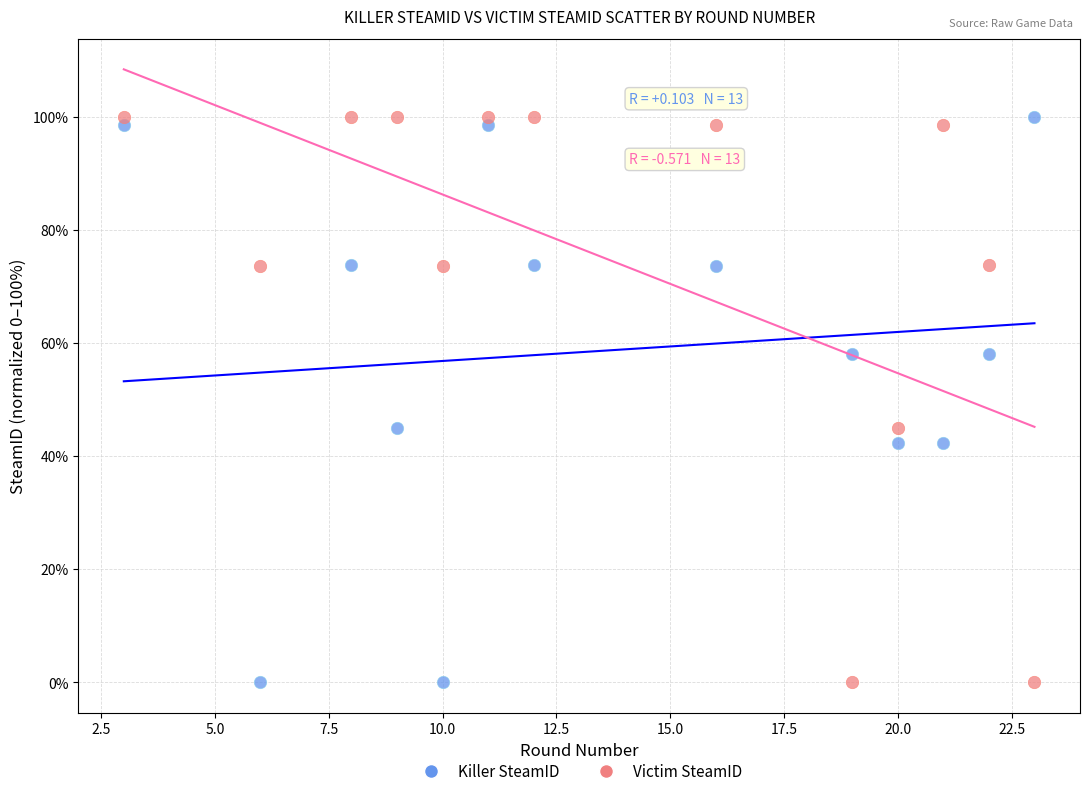

What is the X range (max minus min) for the scatter plot?

20.0